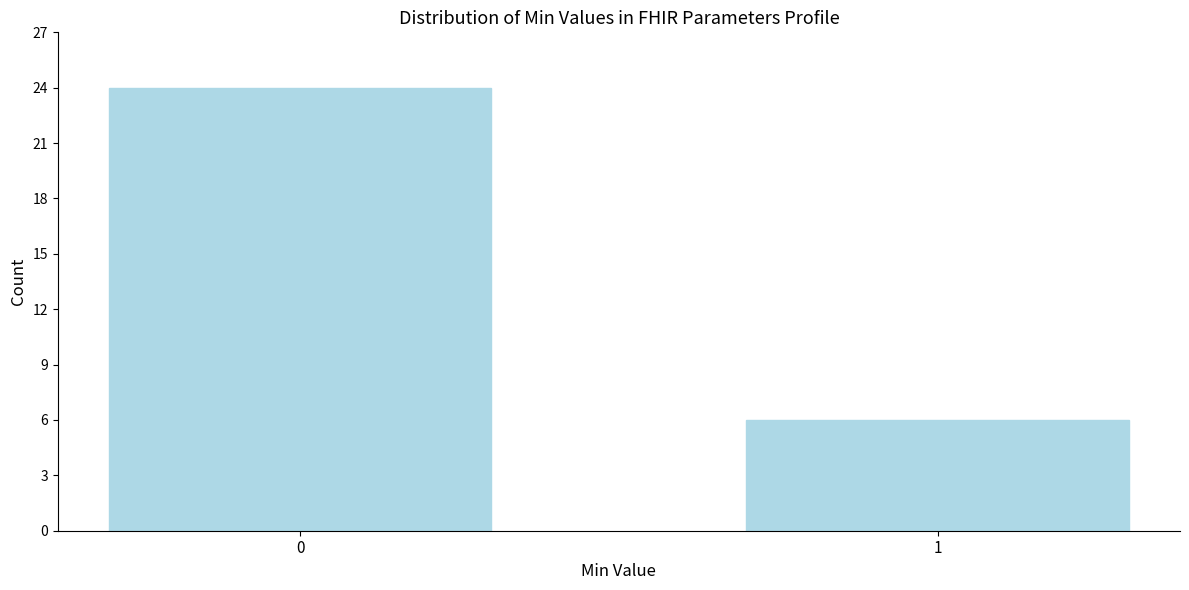

Reading left to right, extract all data points from this chart.

0=24	1=6